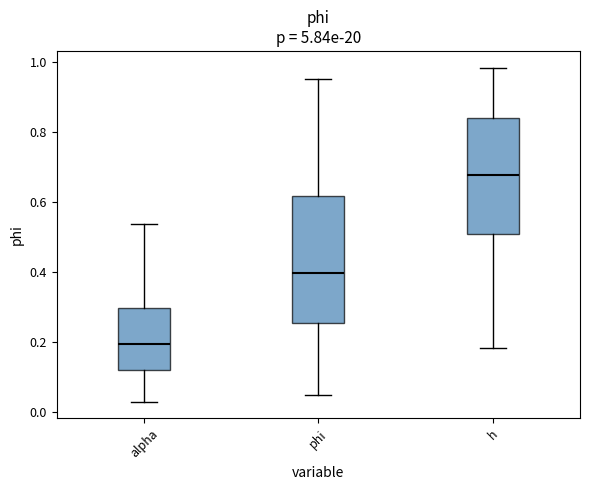

Which box's median line is the highest?

h